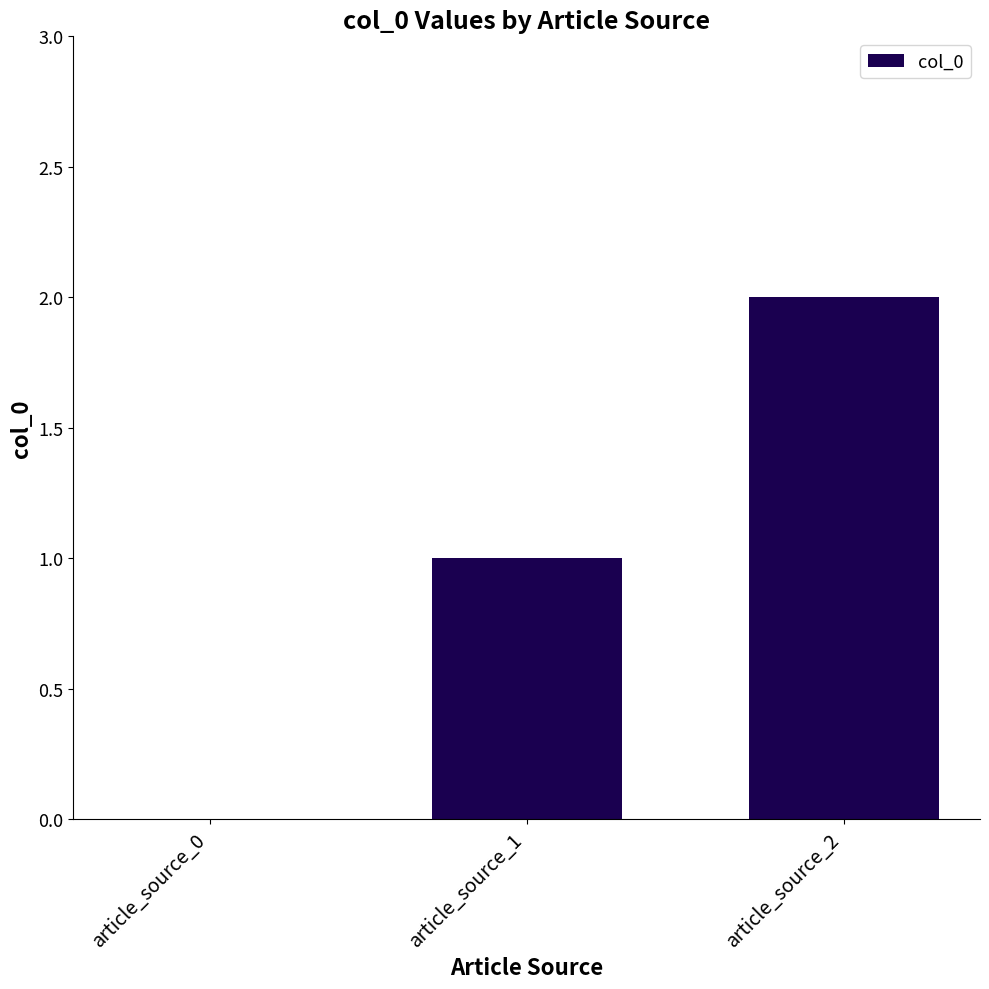

What is the sum of all values?

3